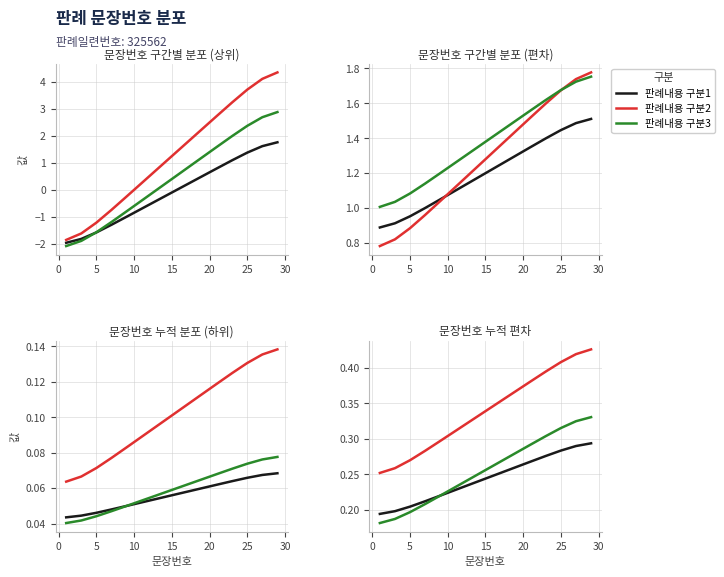

What are all the series names shown in the legend?

판례내용 구분1, 판례내용 구분2, 판례내용 구분3